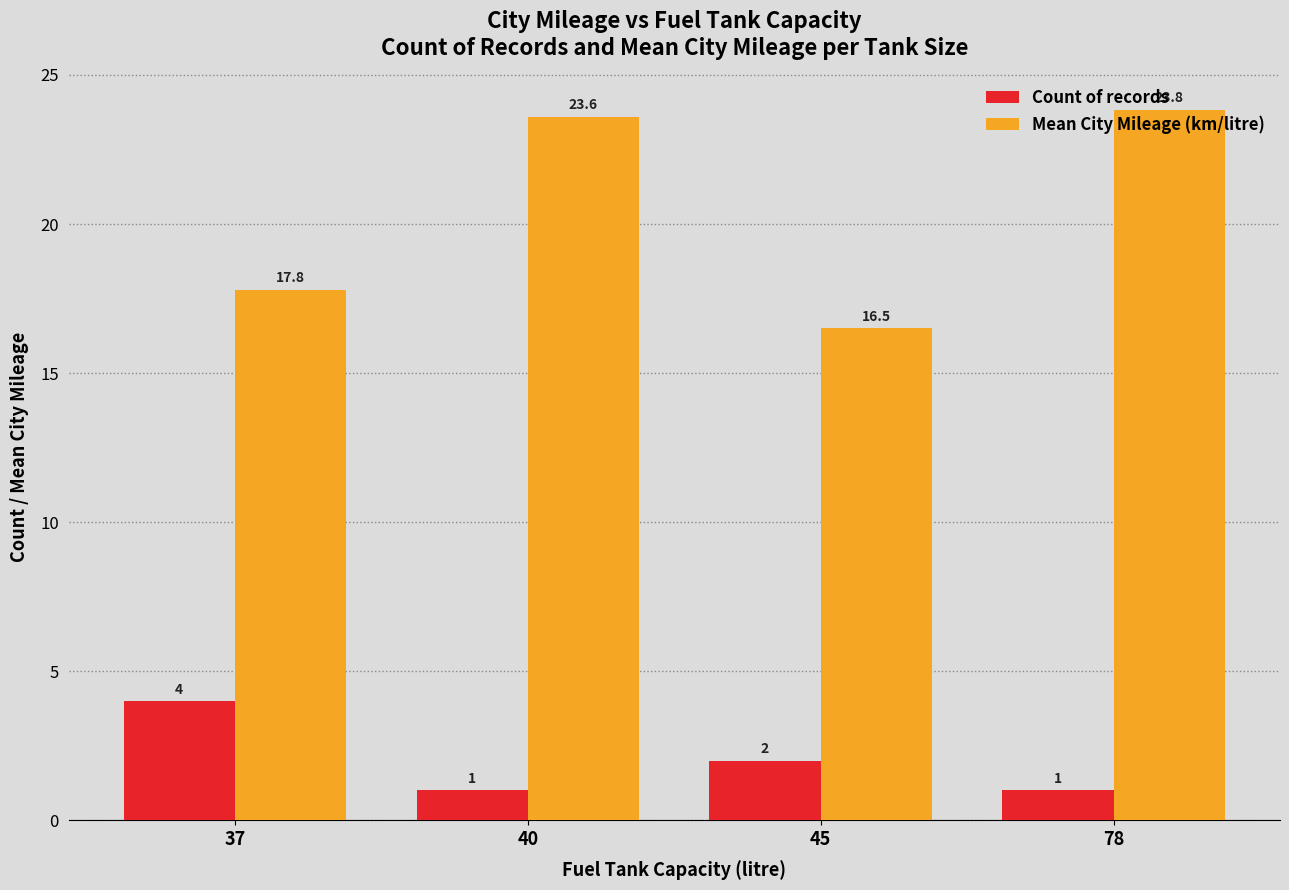

How many series are shown in this chart?

2